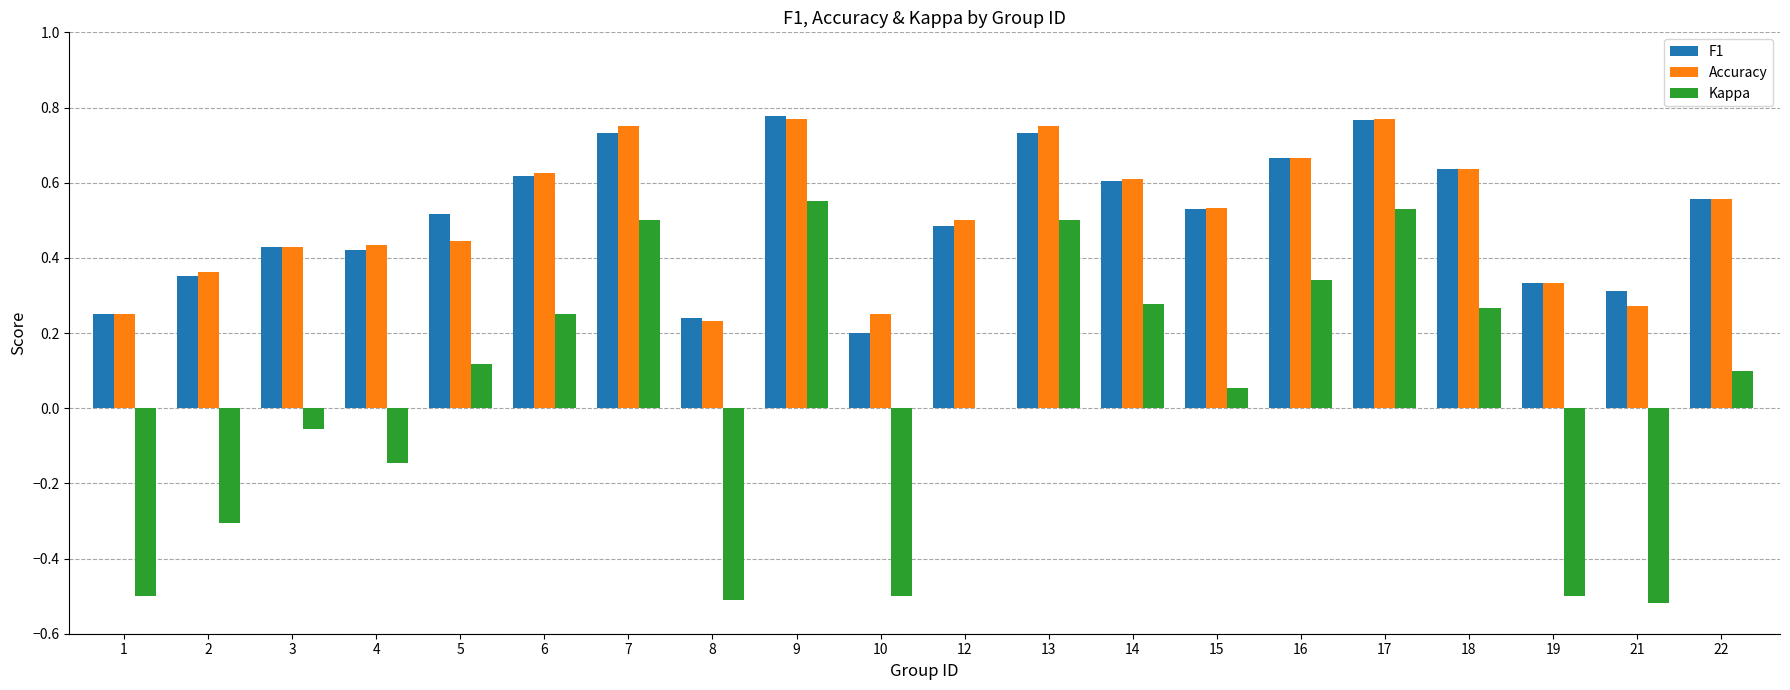

Is the value of Accuracy at 14 greater than the value of Kappa at 15?

Yes